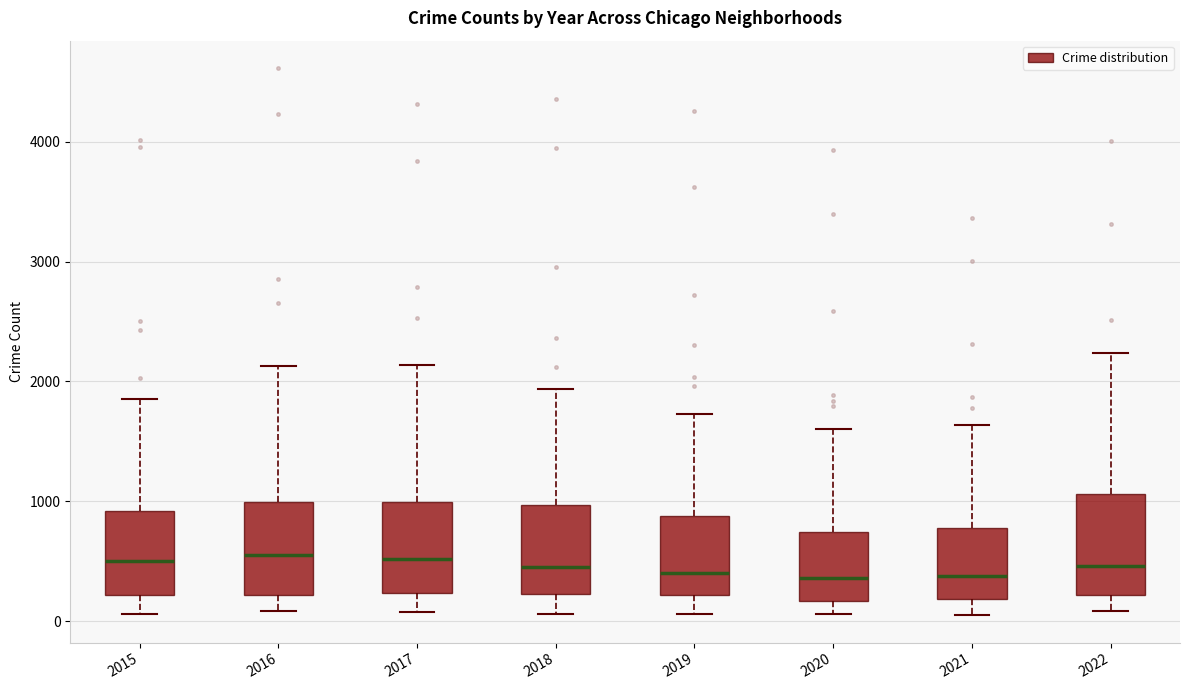

Reading left to right, read every box against the y-axis: the position of its median line, the range the box covers, and the ends of its whiskers. The values are not printed on the chart, so give them approximately, as read against the axis.

2015: median 500, box 200 to 900, whiskers 100 to 1900
2016: median 600, box 200 to 1000, whiskers 100 to 2100
2017: median 500, box 200 to 1000, whiskers 100 to 2100
2018: median 500, box 200 to 1000, whiskers 100 to 1900
2019: median 400, box 200 to 900, whiskers 100 to 1700
2020: median 400, box 200 to 700, whiskers 100 to 1600
2021: median 400, box 200 to 800, whiskers 0 to 1600
2022: median 500, box 200 to 1100, whiskers 100 to 2200